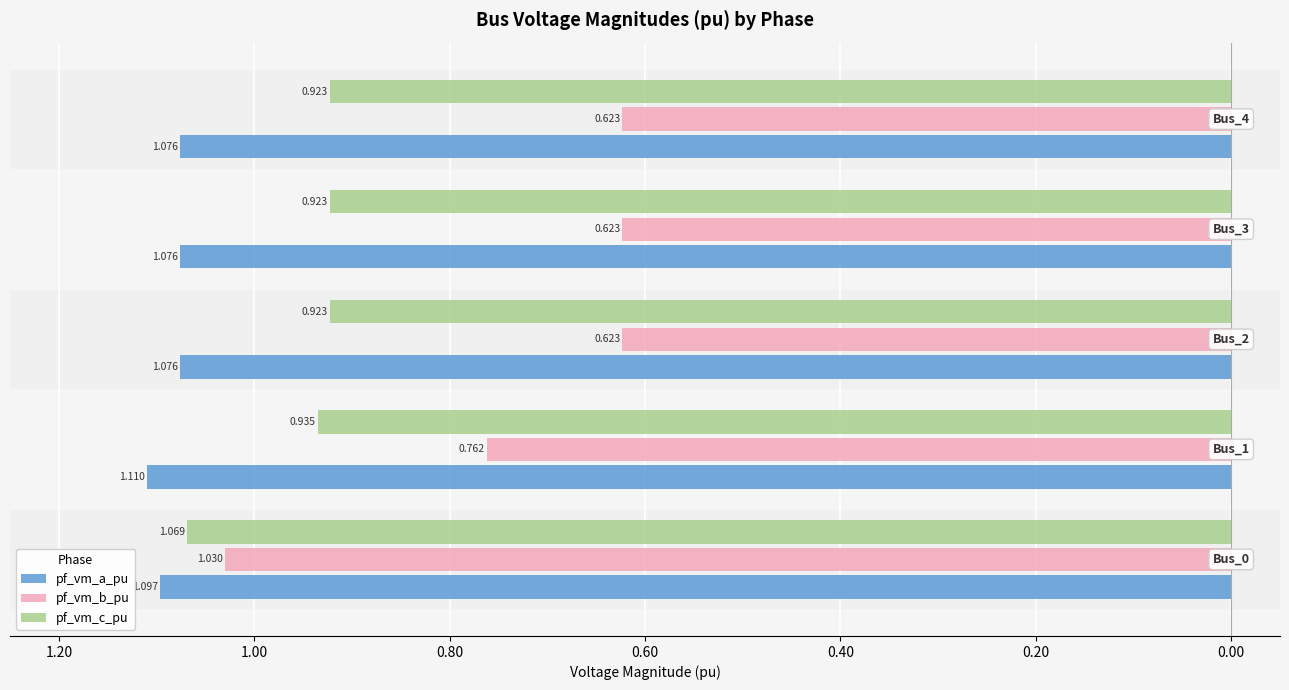

What are all the series names shown in the legend?

pf_vm_a_pu, pf_vm_b_pu, pf_vm_c_pu